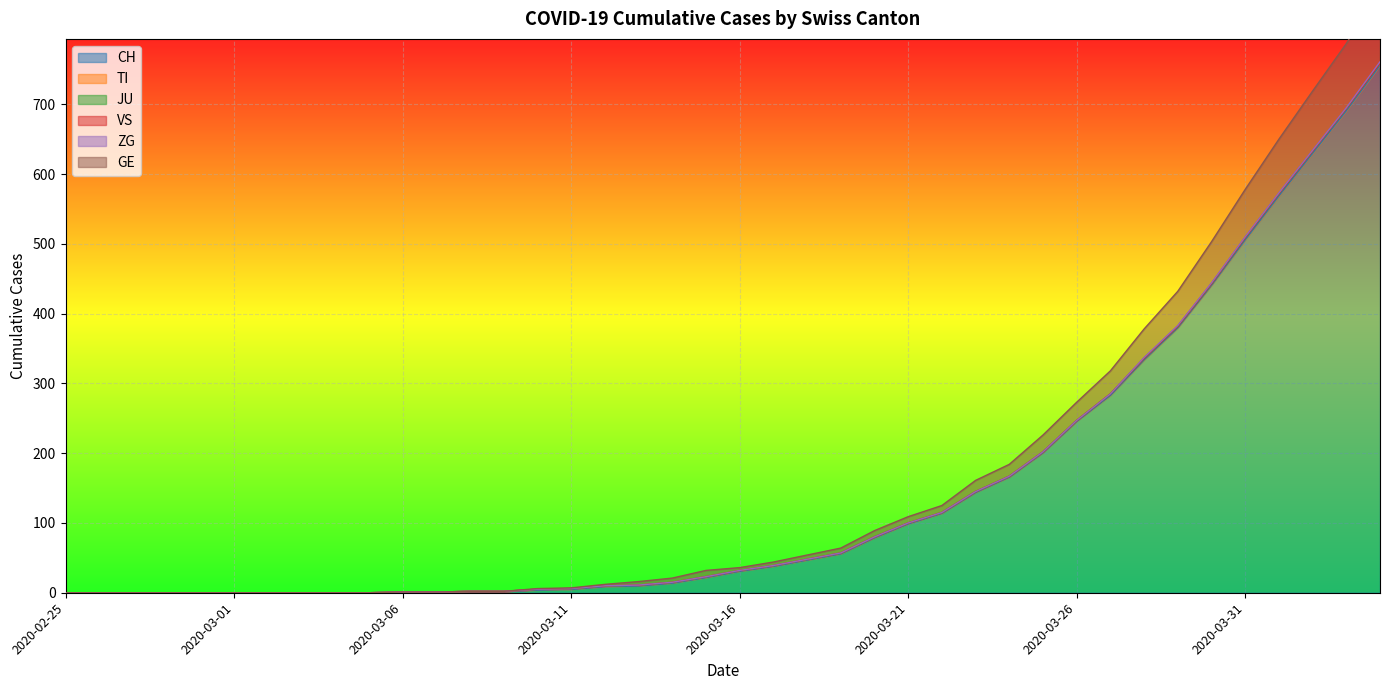

True or false: CH has a value of 31 at 2020-03-16.

True